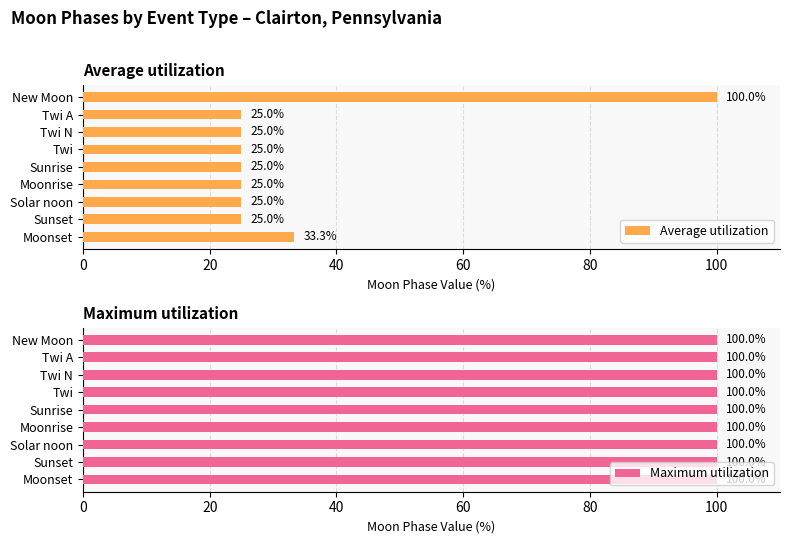

True or false: Average utilization has a value of 10.3 at Sunrise.

False